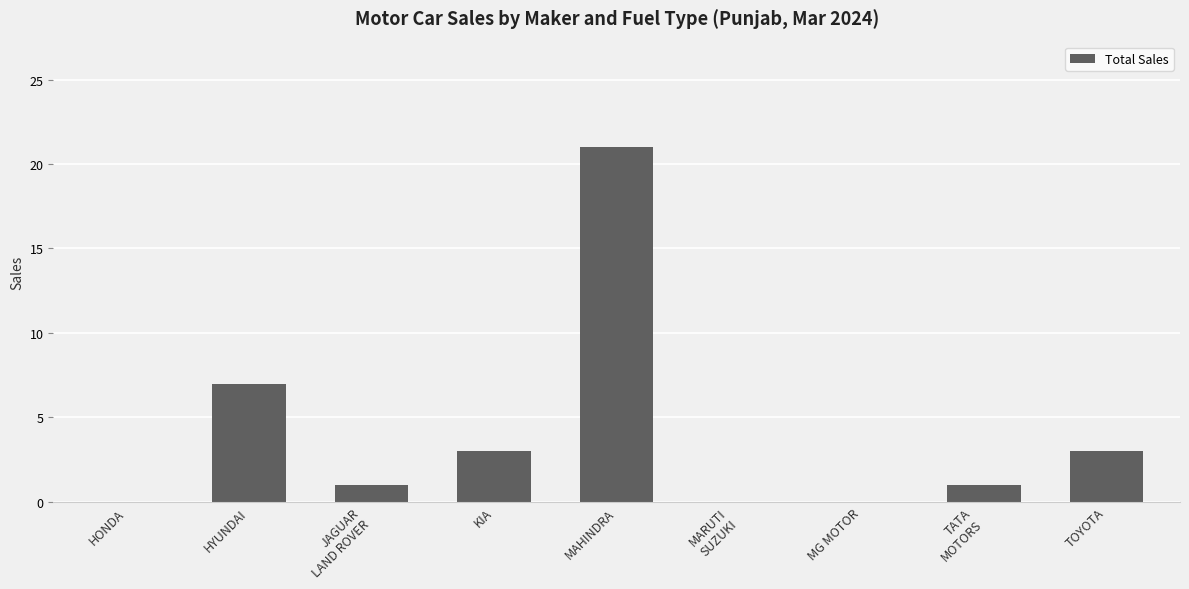

Which category has the highest value across all series?

MAHINDRA